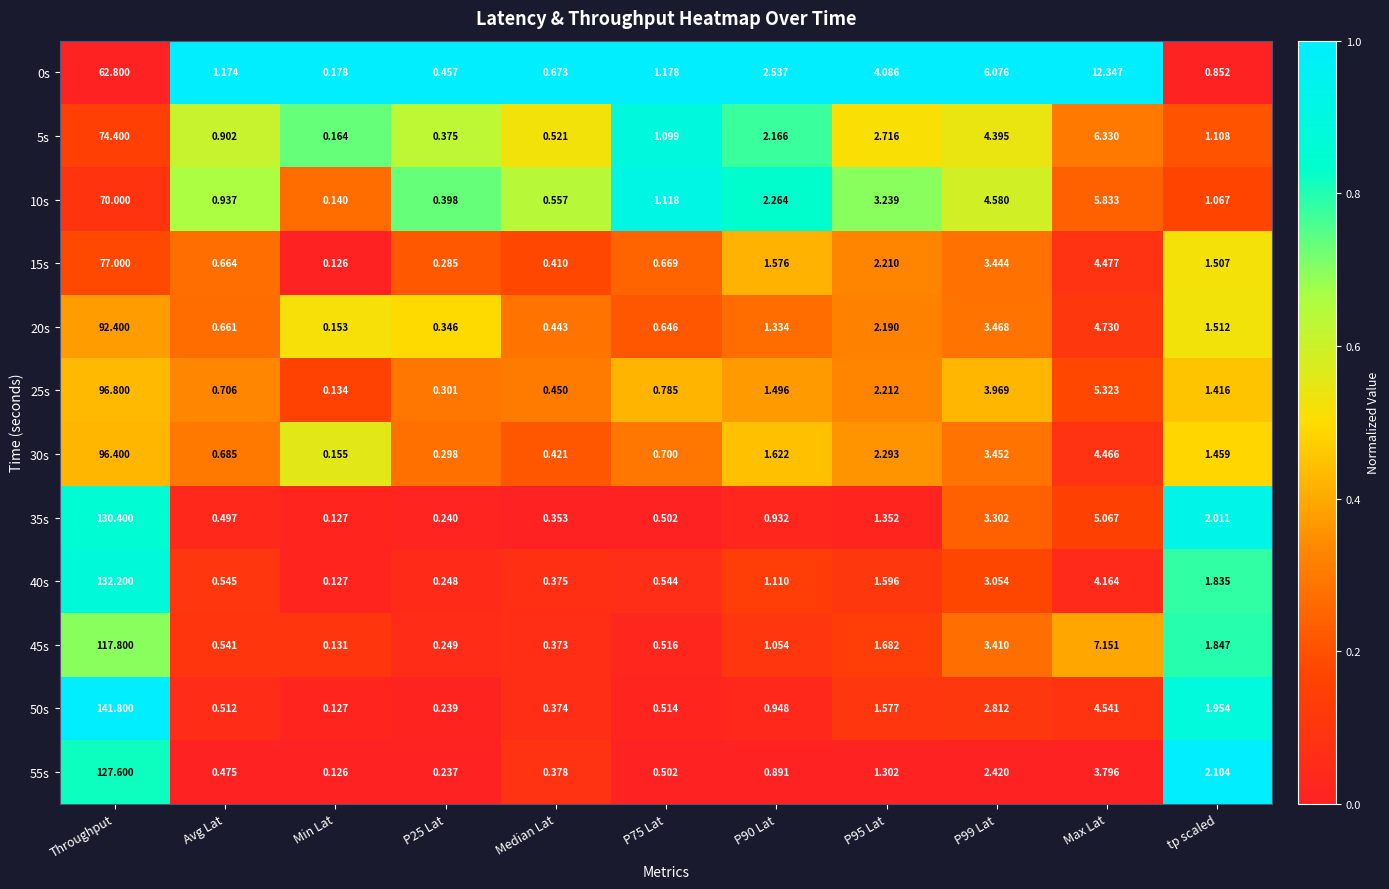

Is the value of 35s at P95 Lat greater than the value of 20s at Median Lat?

Yes